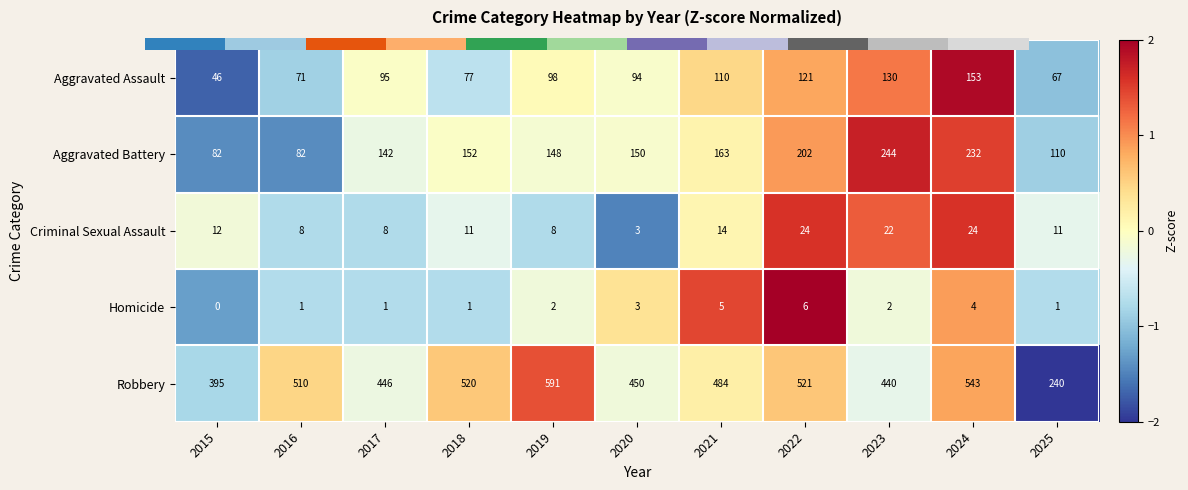

True or false: Homicide has a value of 2 at 2019.

True